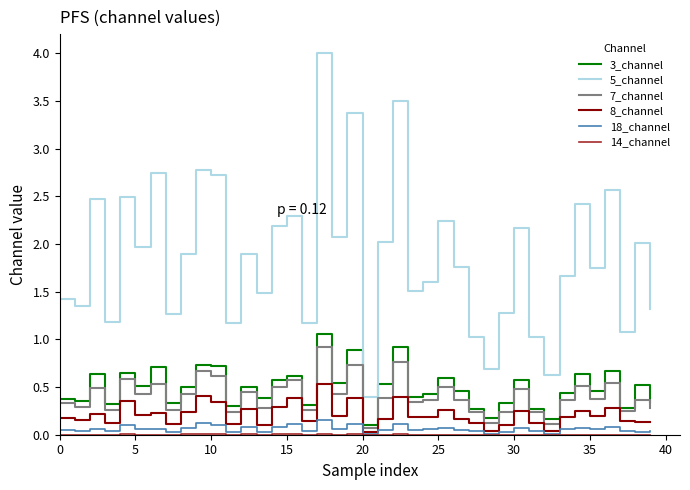

True or false: 18_channel and 7_channel cross at least once.

False